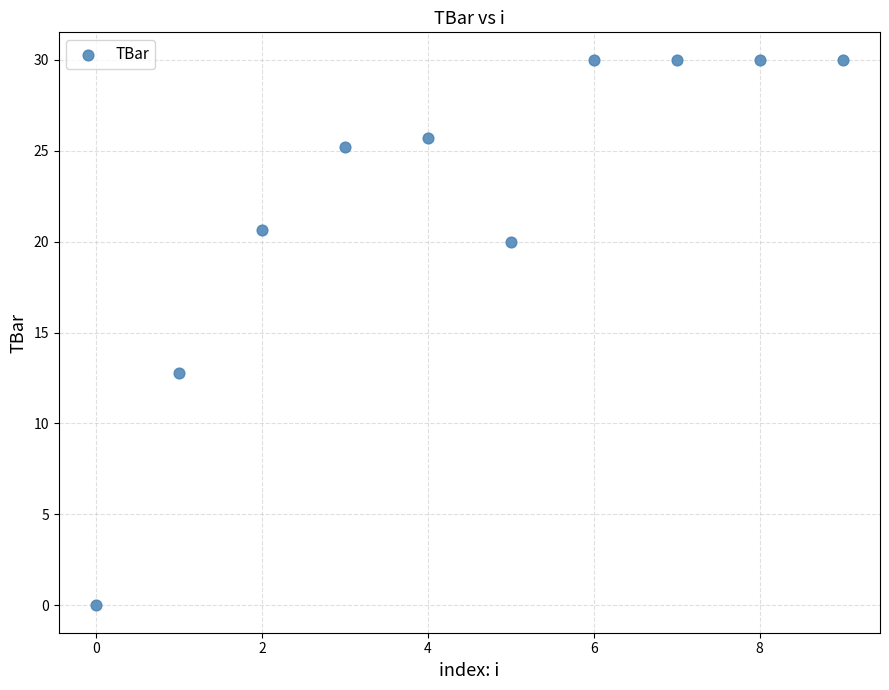

What Y value in the scatter plot is closest to 15?

12.8